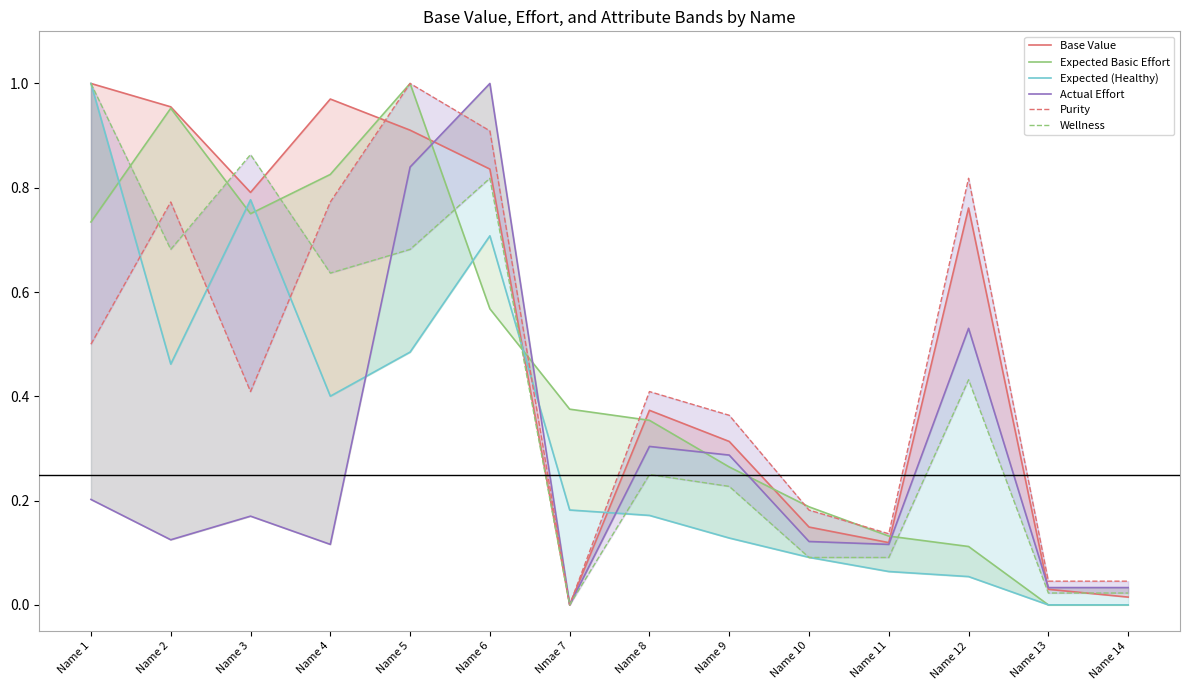

Reading left to right, extract all data points from this chart.

Base Value: 1.0	1.0	0.8	1.0	0.9	0.8	0.0	0.4	0.3	0.1	0.1	0.8	0.0	0.0
Expected Basic Effort: 0.7	1.0	0.8	0.8	1.0	0.6	0.4	0.4	0.3	0.2	0.1	0.1	0.0	0.0
Expected (Healthy): 1.0	0.5	0.8	0.4	0.5	0.7	0.2	0.2	0.1	0.1	0.1	0.1	0.0	0.0
Actual Effort: 0.2	0.1	0.2	0.1	0.8	1.0	0.0	0.3	0.3	0.1	0.1	0.5	0.0	0.0
Purity: 0.5	0.8	0.4	0.8	1.0	0.9	0.0	0.4	0.4	0.2	0.1	0.8	0.0	0.0
Wellness: 1.0	0.7	0.9	0.6	0.7	0.8	0.0	0.2	0.2	0.1	0.1	0.4	0.0	0.0